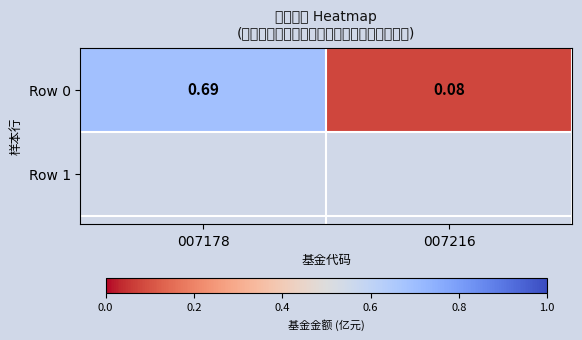

How many values are between 0 and 1?

2